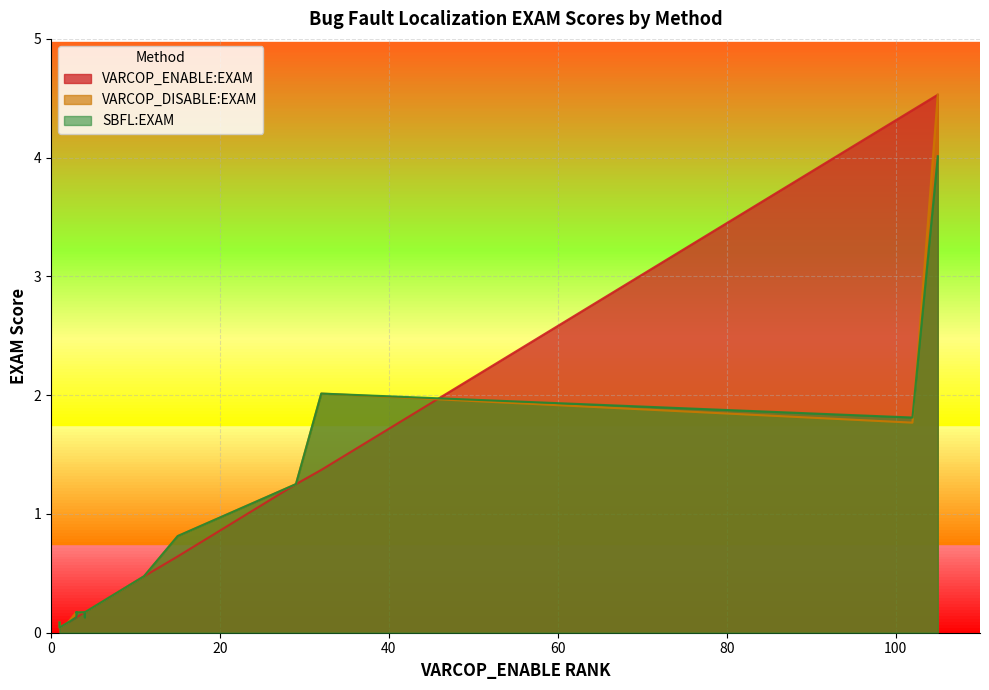

At how many categories does at least one series exceed 2?

3